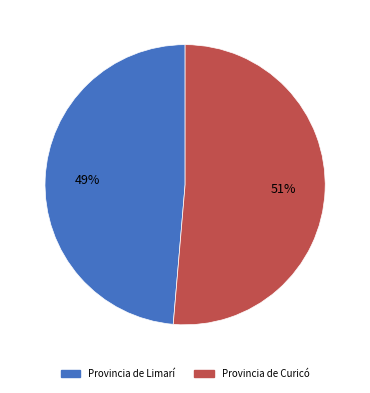

Is there any slice that represents more than half of the pie?

Yes